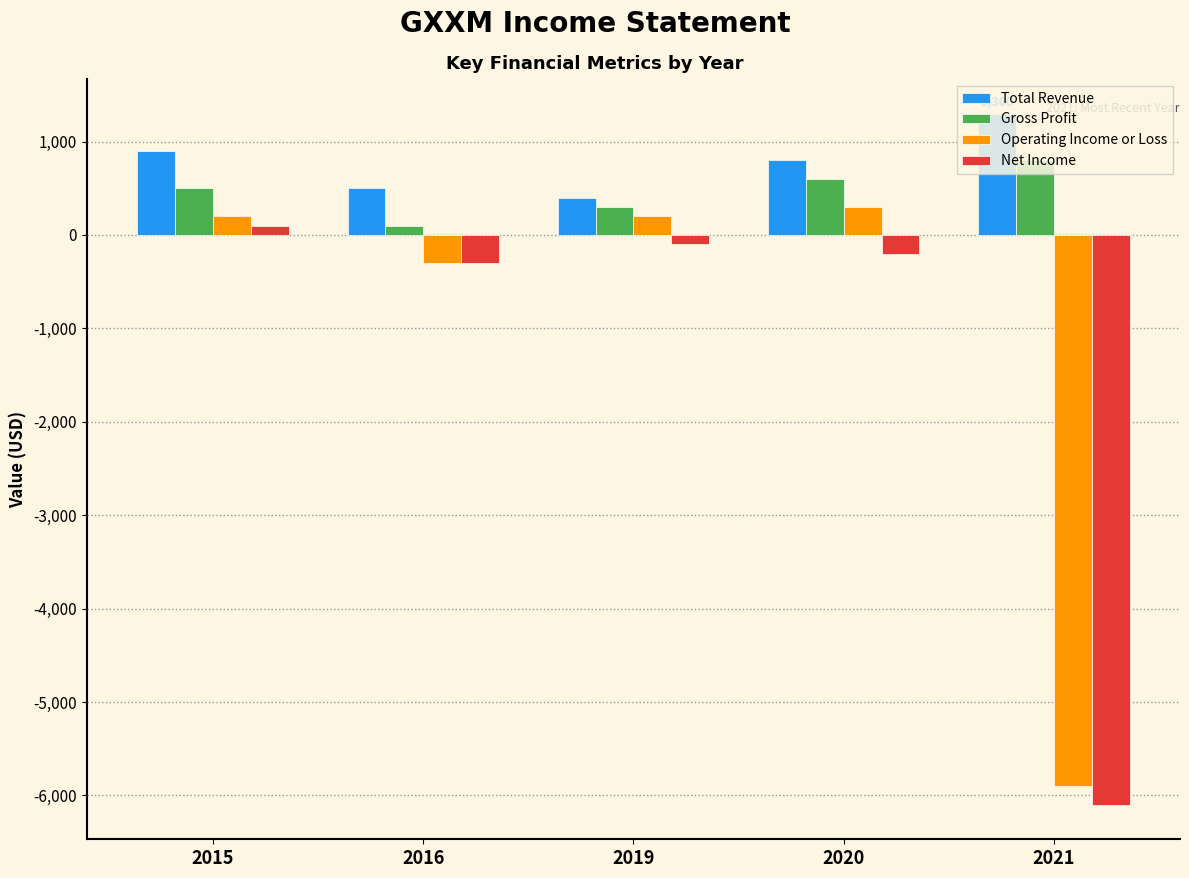

What is the highest value of the Gross Profit series?

800